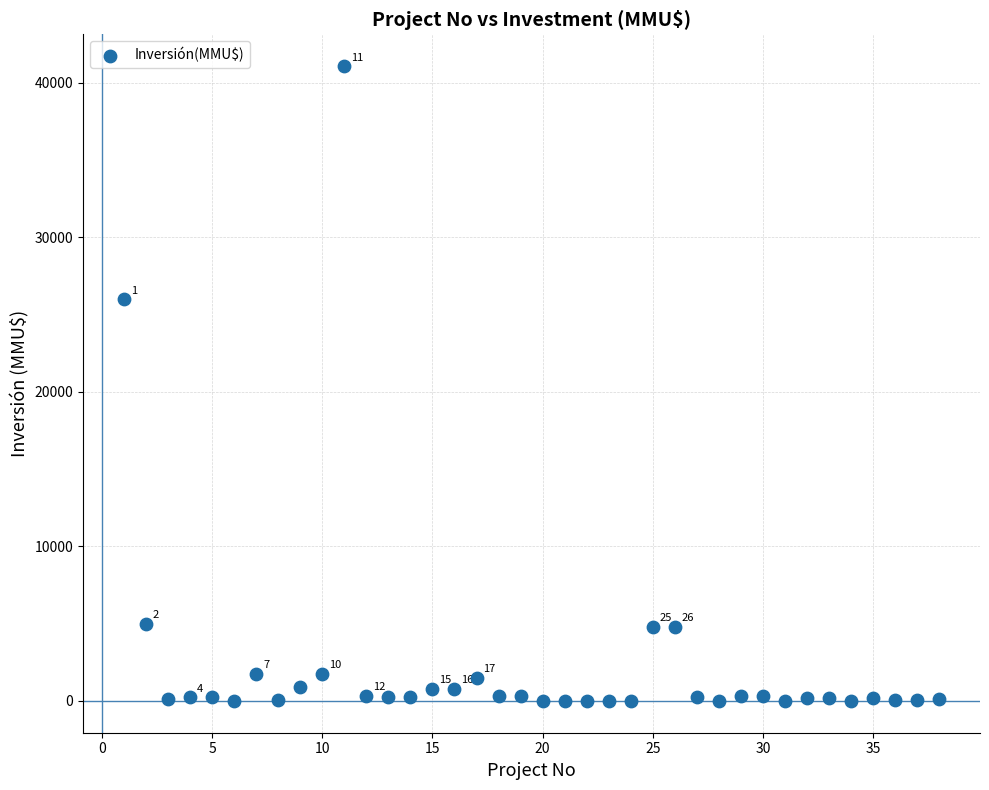

What Y value in the scatter plot is closest to 20537?

26000